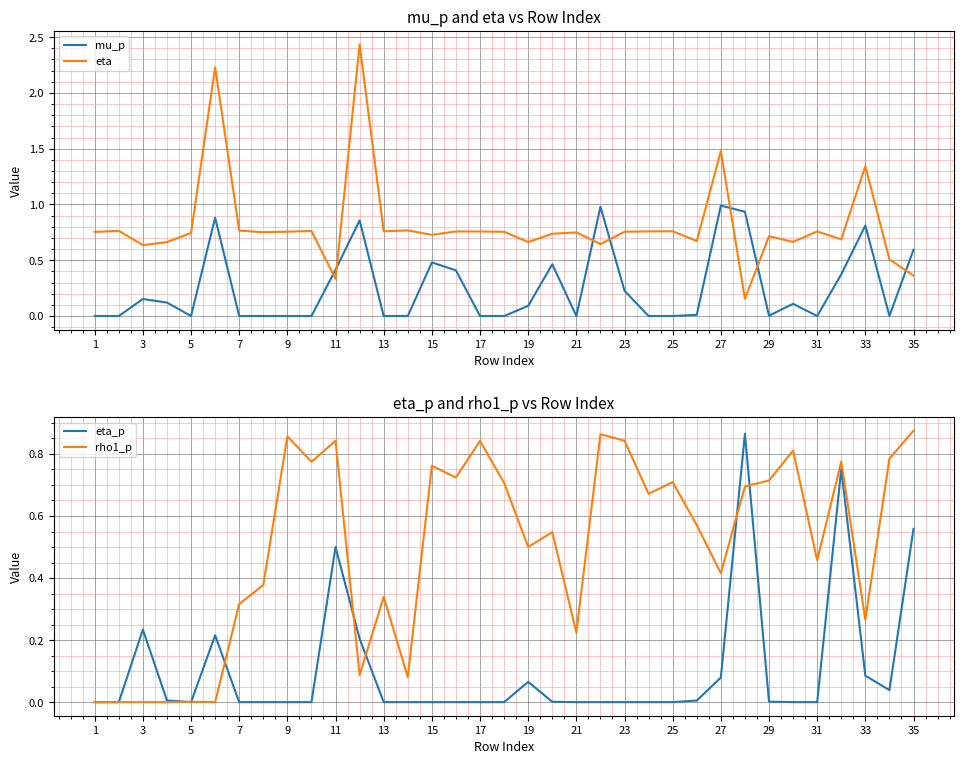

Is it true that mu_p equals 0.0 at 25?

True